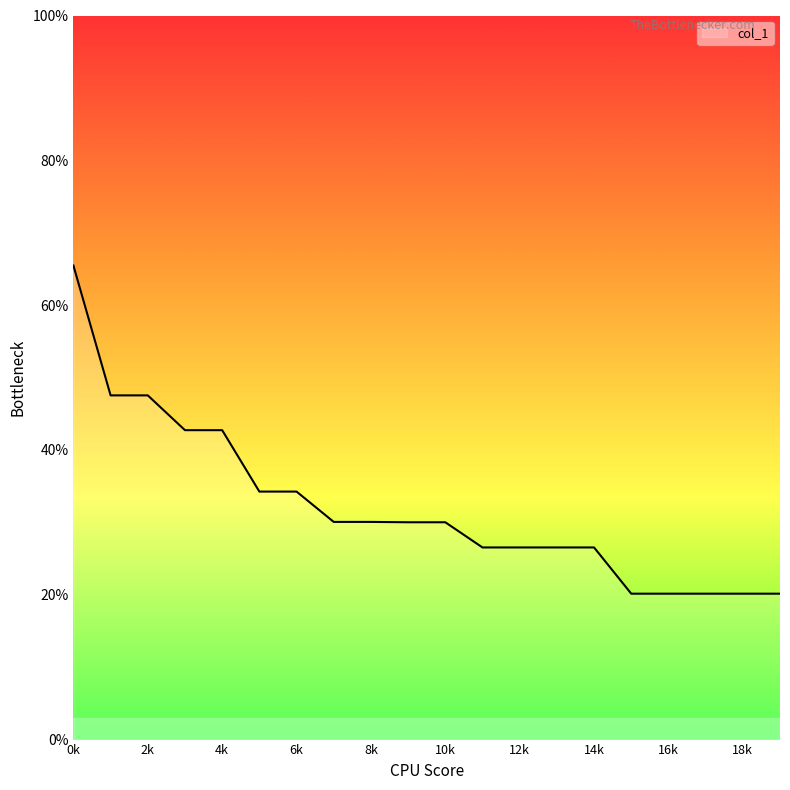

What is the greatest value displayed?

65.5